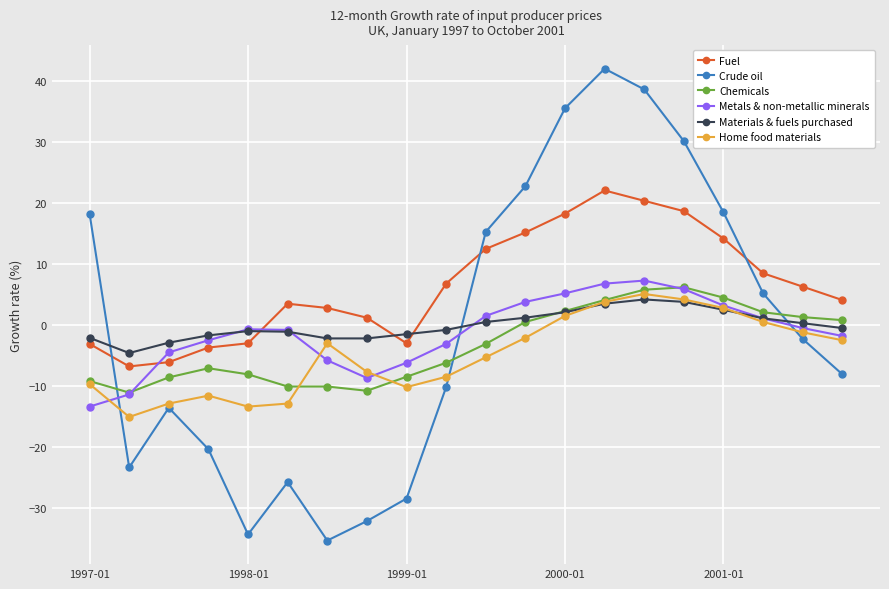

At how many categories does at least one series exceed 17?

7